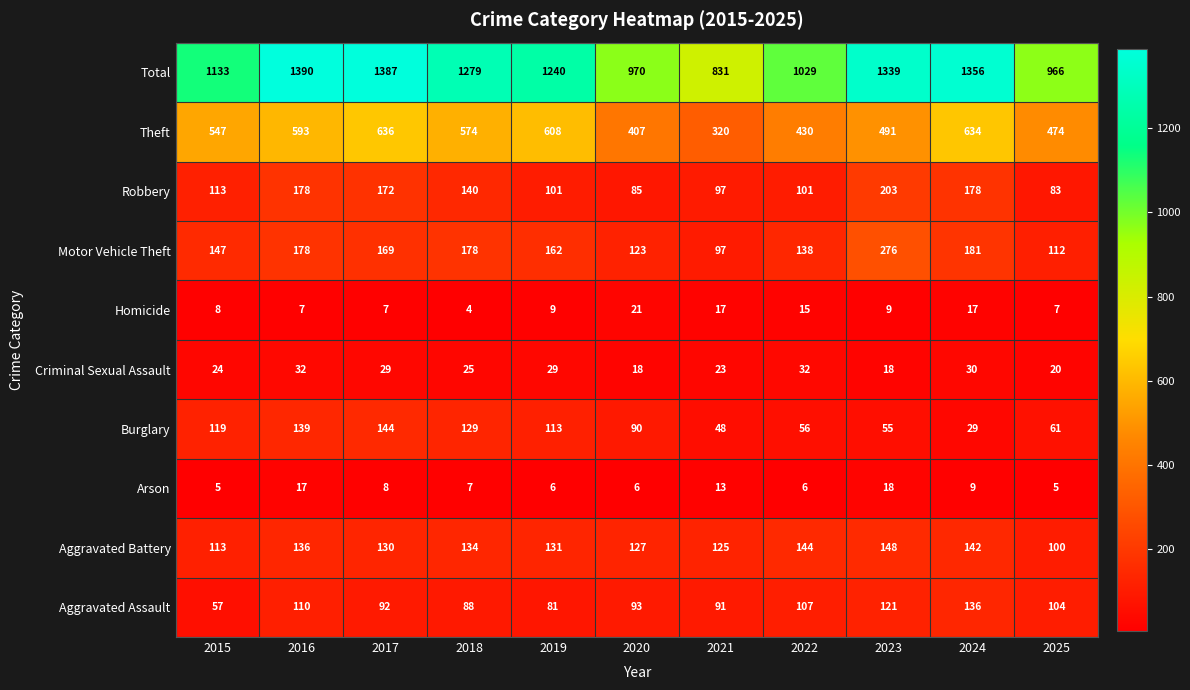

What is the difference between the Homicide values at 2021 and 2018?

13